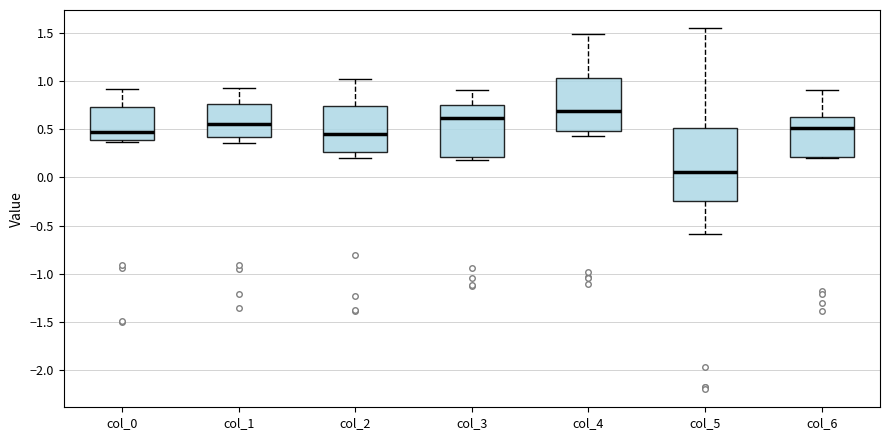

Reading left to right, transcribe this box plot: for each box, give where its median line is, the range the box spans, and where its two whiskers end, as read against the y-axis. The values are not printed on the chart, so give them approximately, as read against the axis.

col_0: median 0.45, box 0.40 to 0.75, whiskers 0.35 to 0.90
col_1: median 0.55, box 0.40 to 0.75, whiskers 0.35 to 0.95
col_2: median 0.45, box 0.25 to 0.75, whiskers 0.20 to 1.00
col_3: median 0.60, box 0.20 to 0.75, whiskers 0.20 (just below the box's lower edge) to 0.90
col_4: median 0.70, box 0.50 to 1.05, whiskers 0.45 to 1.50
col_5: median 0.05, box -0.25 to 0.50, whiskers -0.60 to 1.55
col_6: median 0.50, box 0.20 to 0.65, whiskers 0.20 to 0.90